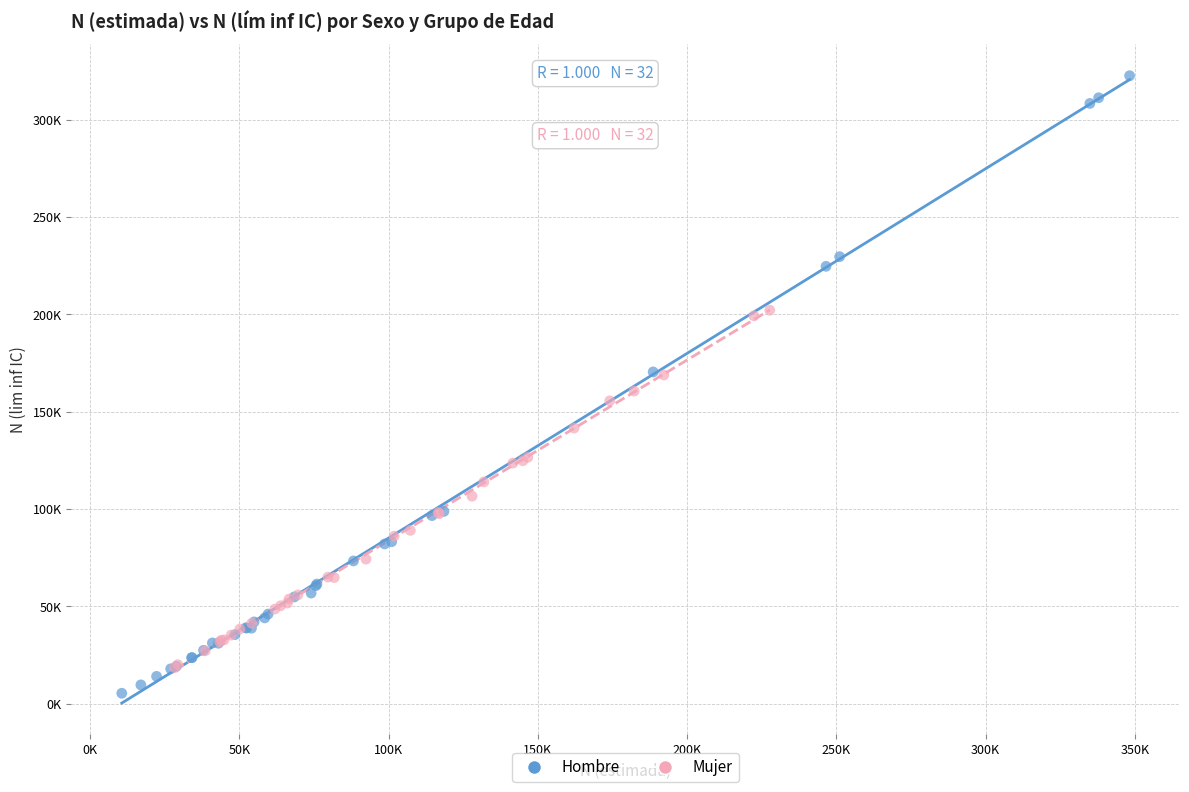

Which series has the widest spread of Y values?

Hombre